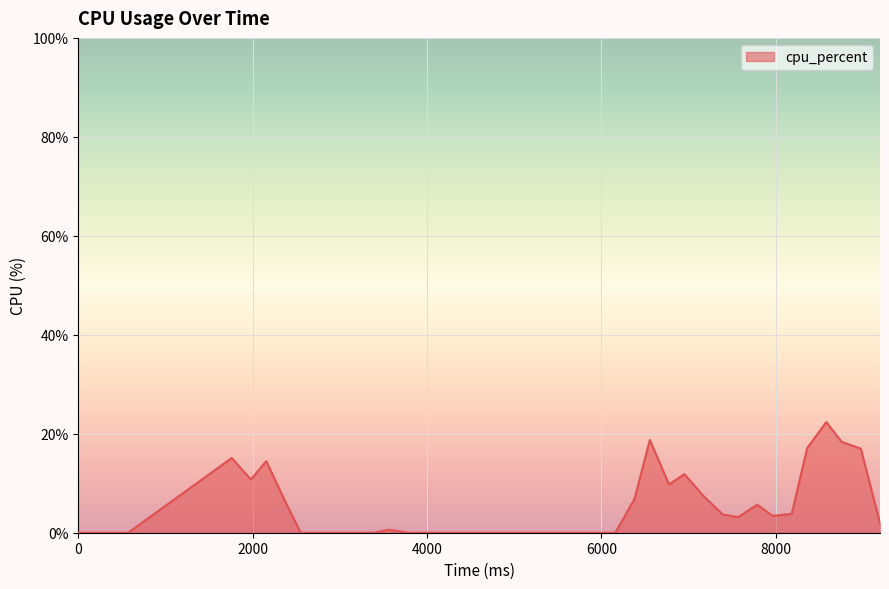

What is the maximum value shown in the chart?

22.4